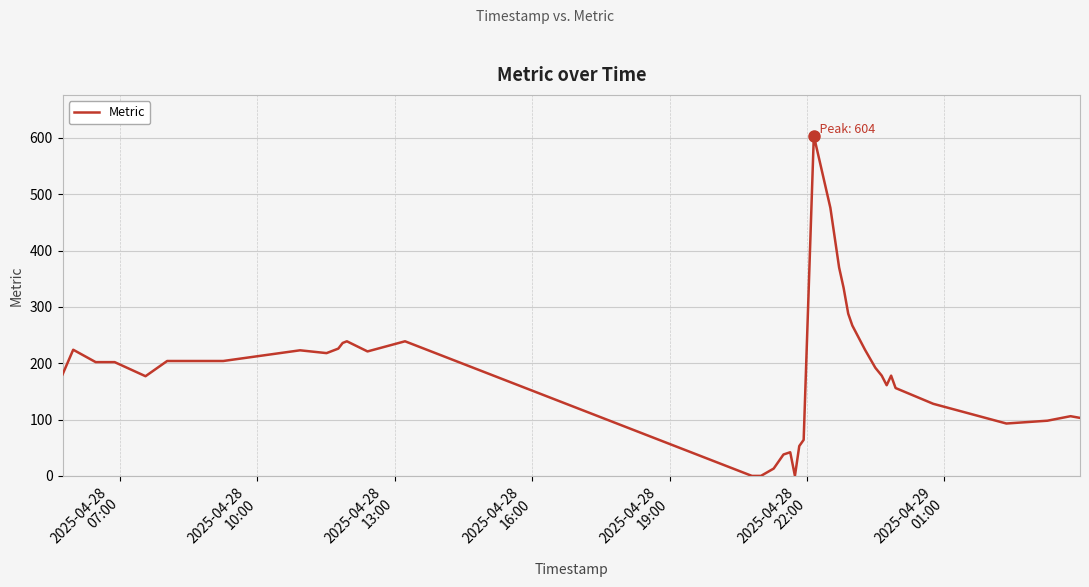

What is the sum of all values?

7161